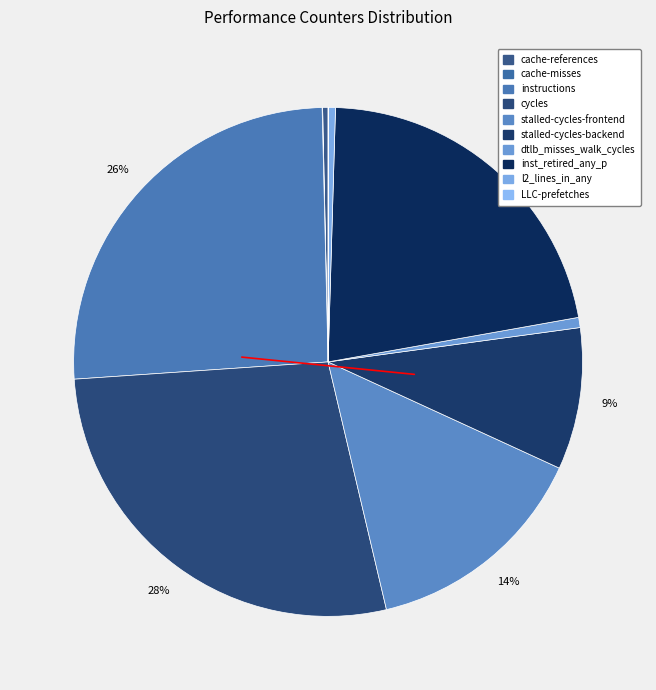

Count the number of slices in the pie.

10